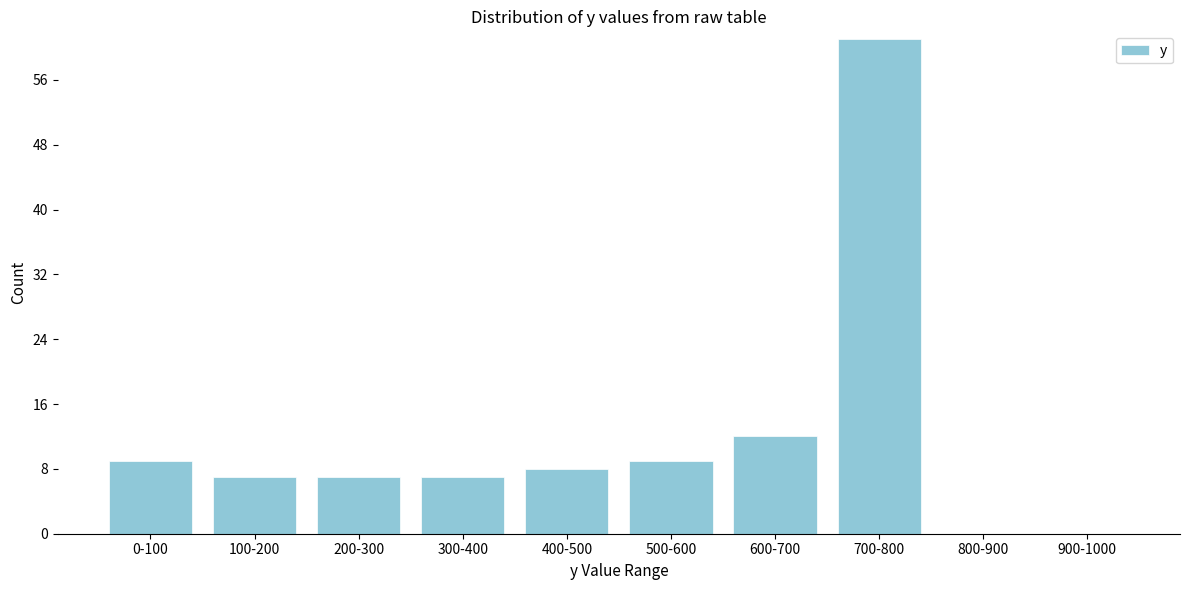

Reading left to right, what are all the values shown in this chart?

0-100=9	100-200=7	200-300=7	300-400=7	400-500=8	500-600=9	600-700=12	700-800=61	800-900=0	900-1000=0